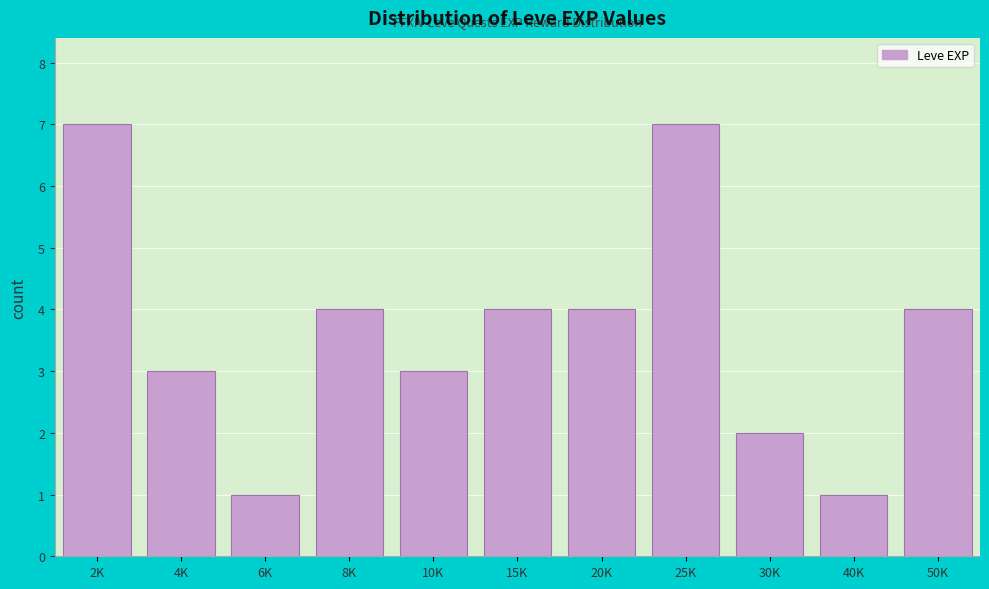

Reading right to left, list all the values displayed in this chart.

4	1	2	7	4	4	3	4	1	3	7